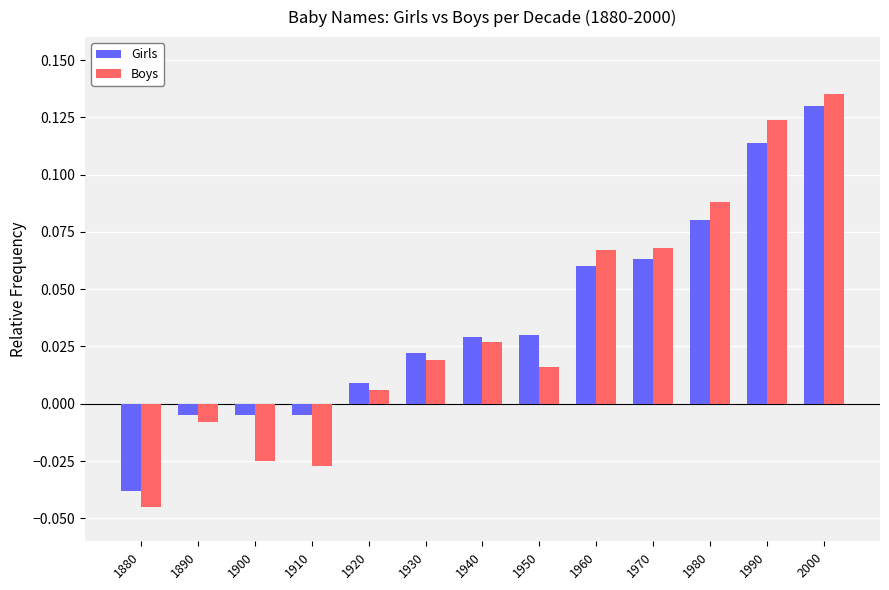

At which label does Boys first exceed 0?

1920